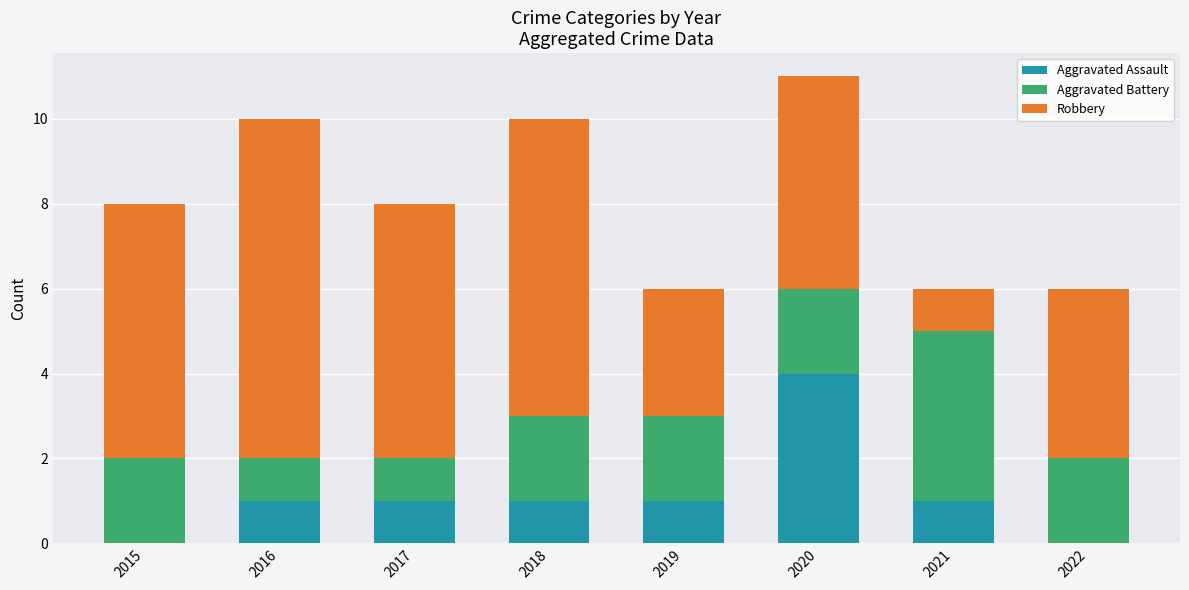

The Aggravated Assault series shows 0 at 2022. True or false?

True